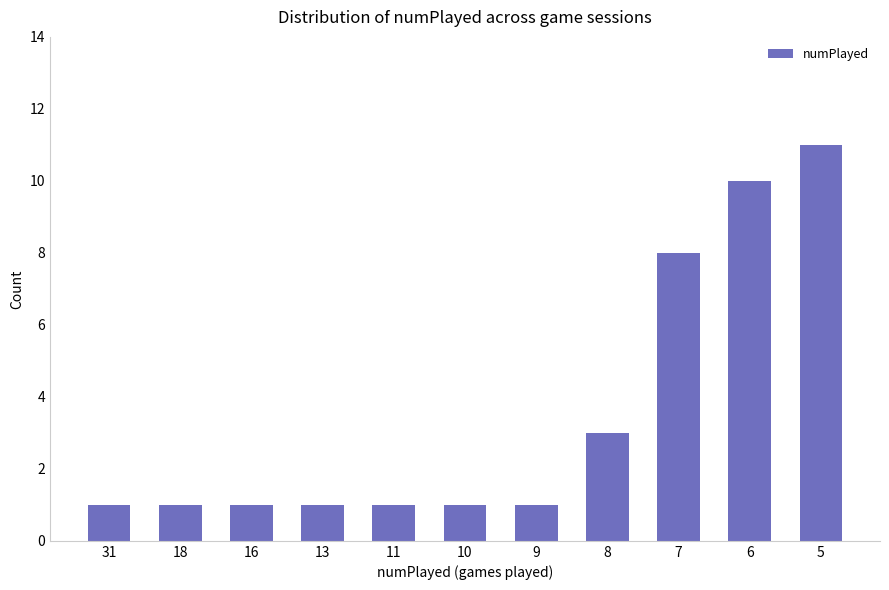

Reading left to right, list all the values displayed in this chart.

1	1	1	1	1	1	1	3	8	10	11